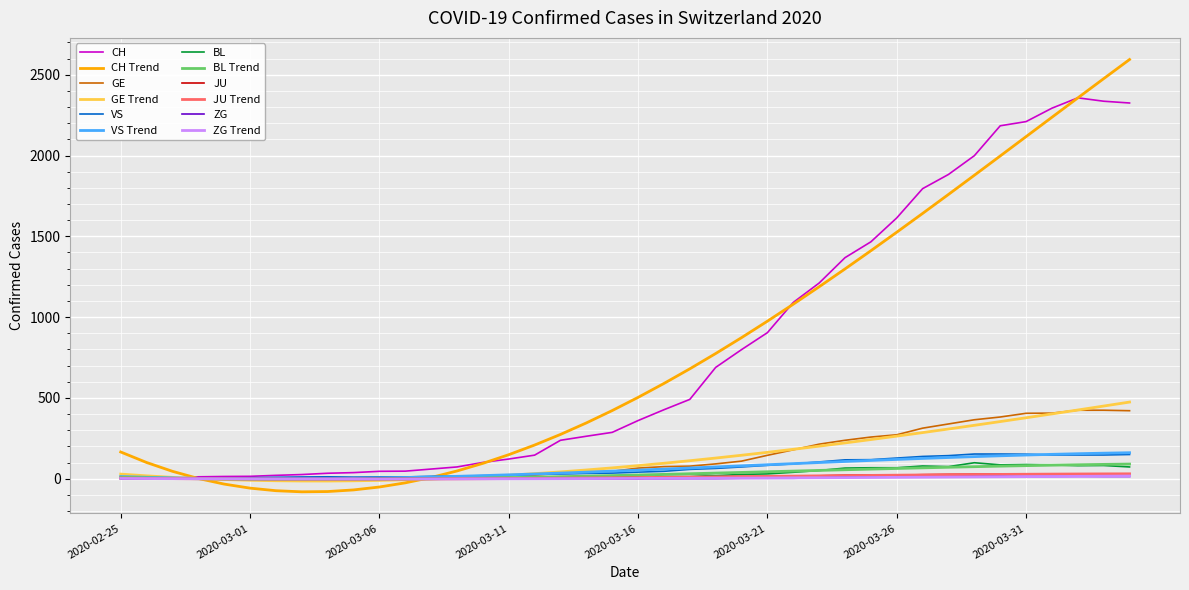

What is the minimum value shown in the chart?

-80.9